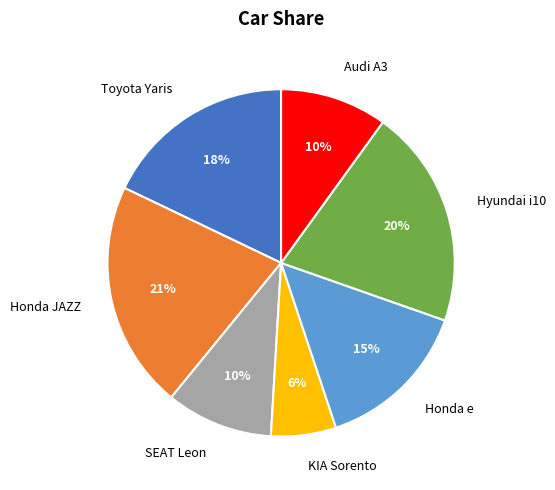

To the nearest percent, what is the difference between the largest and smallest slice percentages?

15%